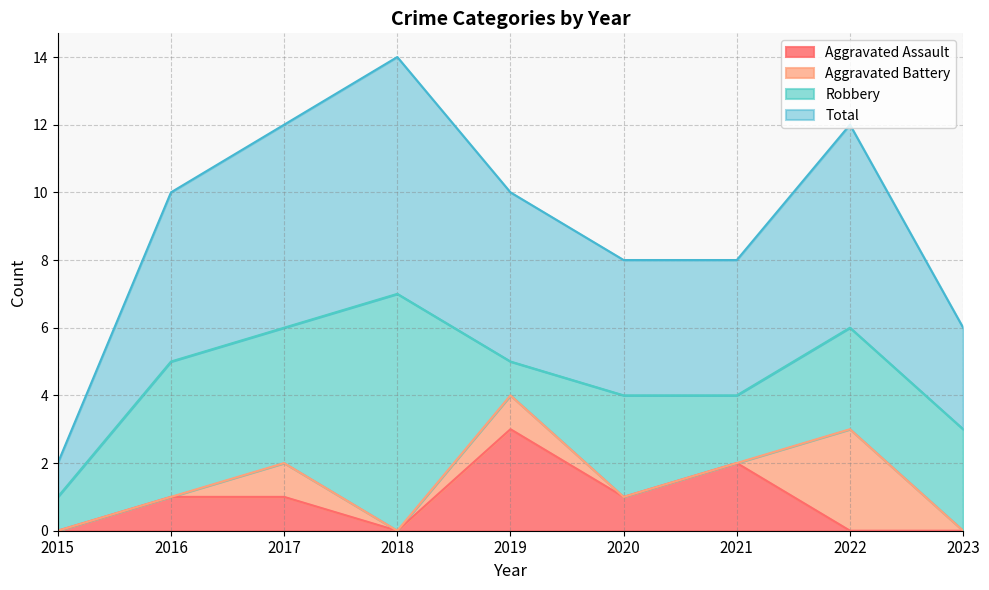

What is the value of the Total point at the 3rd from the left?

6